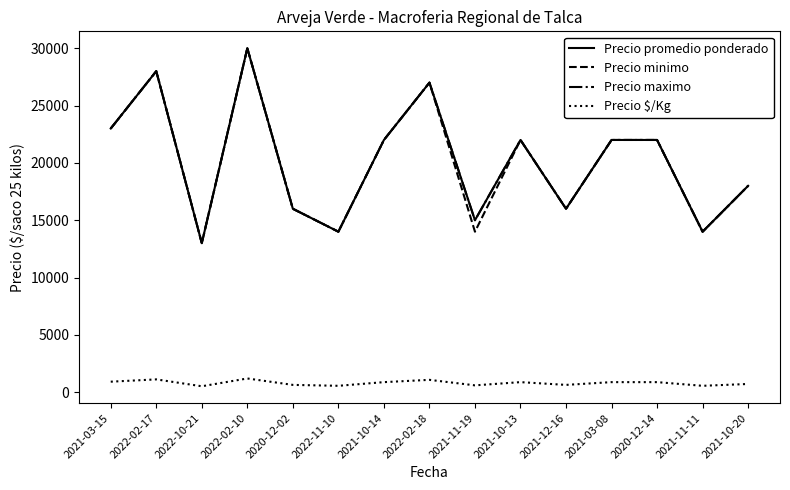

Reading left to right, transcribe all the data shown in this chart.

Precio promedio ponderado: 23000	28000	13000	30000	16000	14000	22000	27000	15000	22000	16000	22000	22000	14000	18000
Precio minimo: 23000	28000	13000	30000	16000	14000	22000	27000	14000	22000	16000	22000	22000	14000	18000
Precio maximo: 23000	28000	13000	30000	16000	14000	22000	27000	15000	22000	16000	22000	22000	14000	18000
Precio $/Kg: 920	1120	520	1200	640	560	880	1080	600	880	640	880	880	560	720